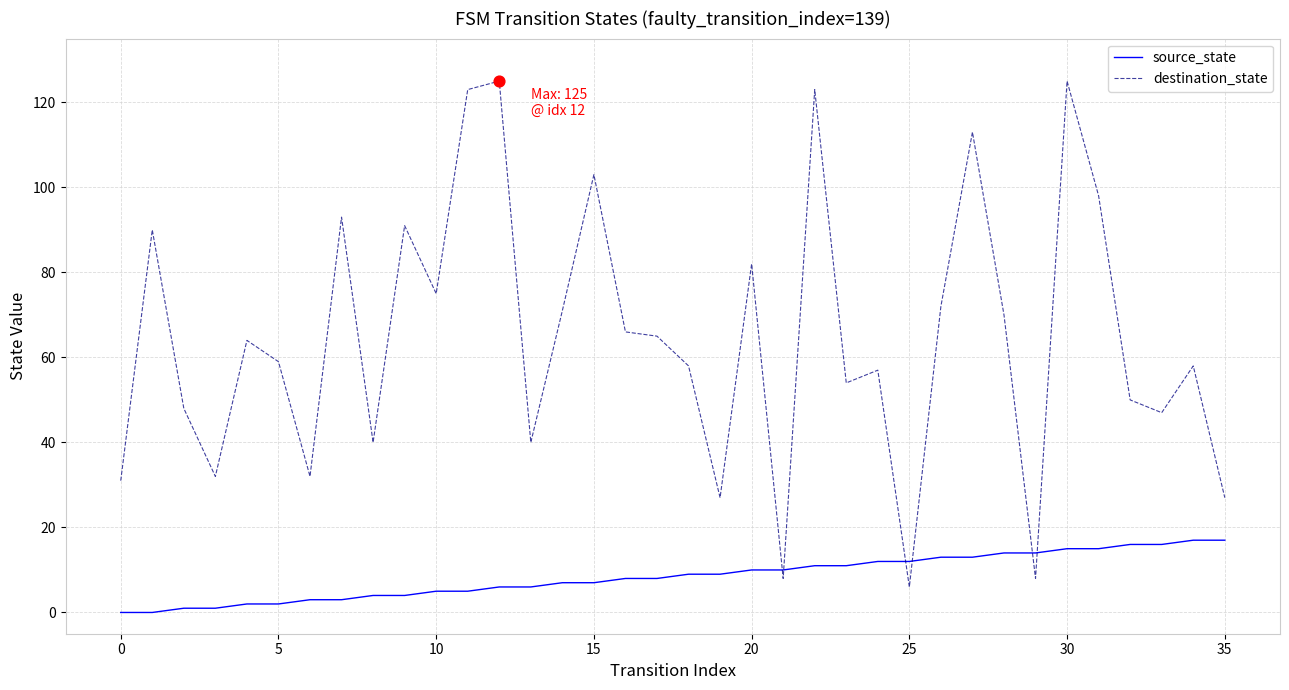

What are all the series names shown in the legend?

source_state, destination_state